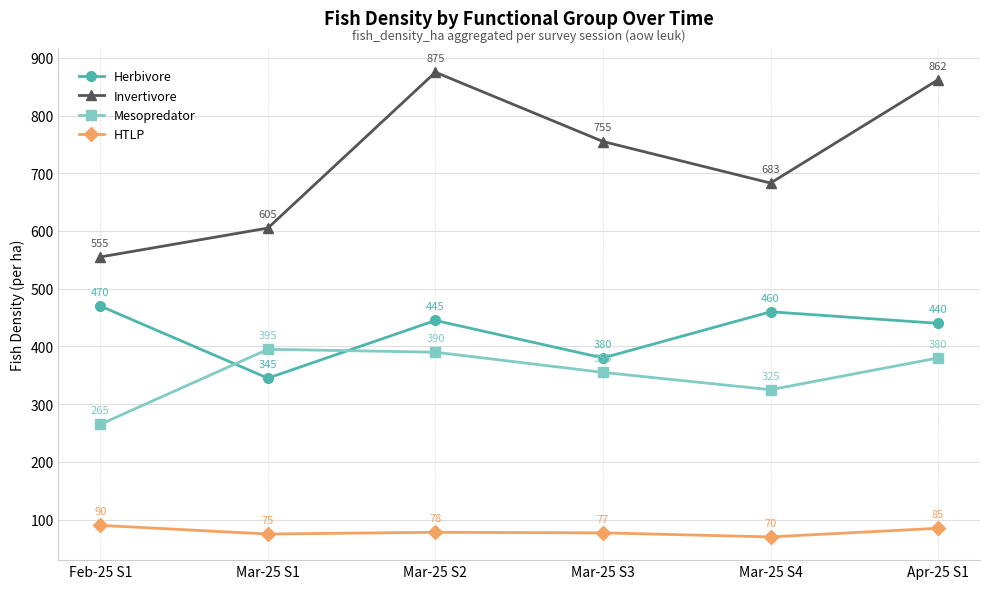

At which label does Herbivore first exceed 445?

Feb-25 S1